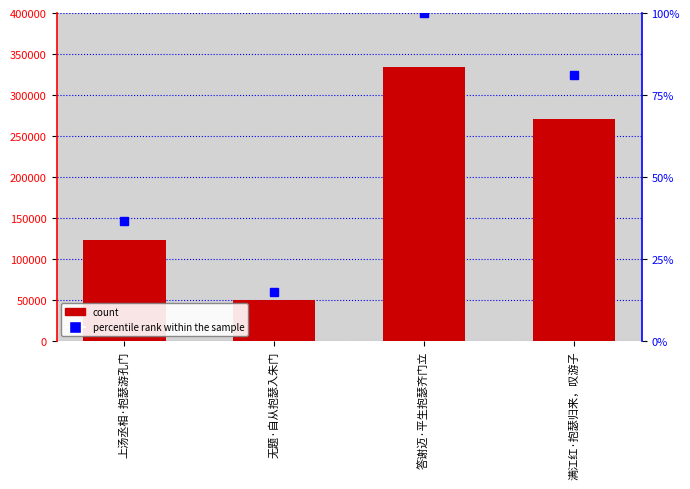

What is the value of the col_0 bar at the 2nd from the left?

49688.0